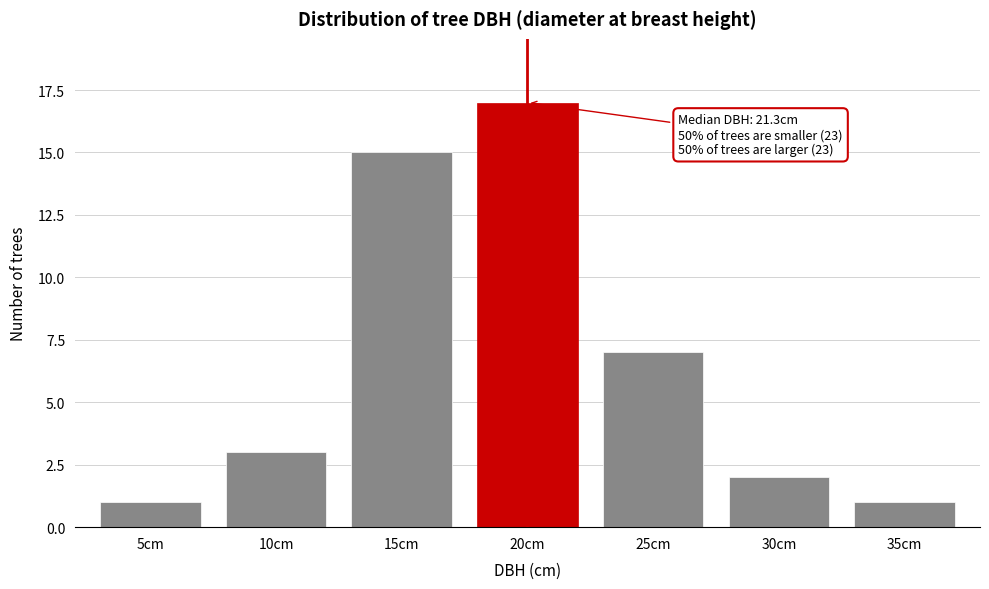

Reading left to right, list all the values displayed in this chart.

1	3	15	17	7	2	1